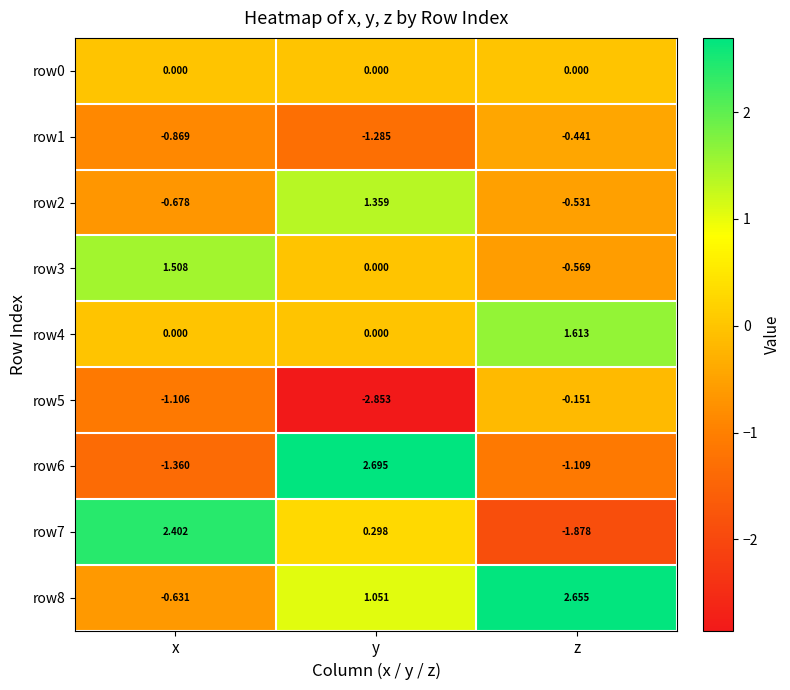

Which label corresponds to the largest value in the chart?

y